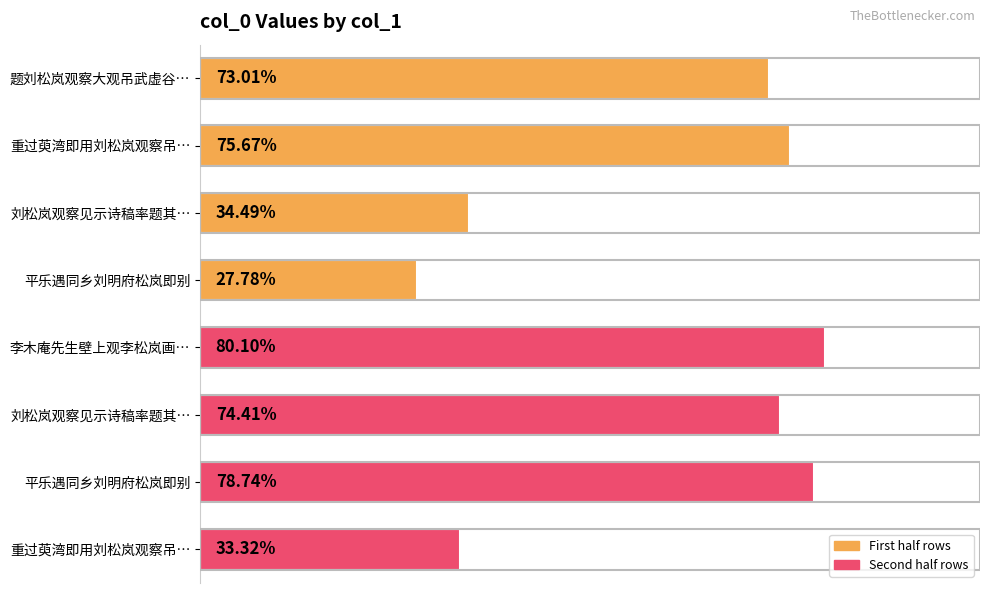

Does the chart contain any negative values?

No